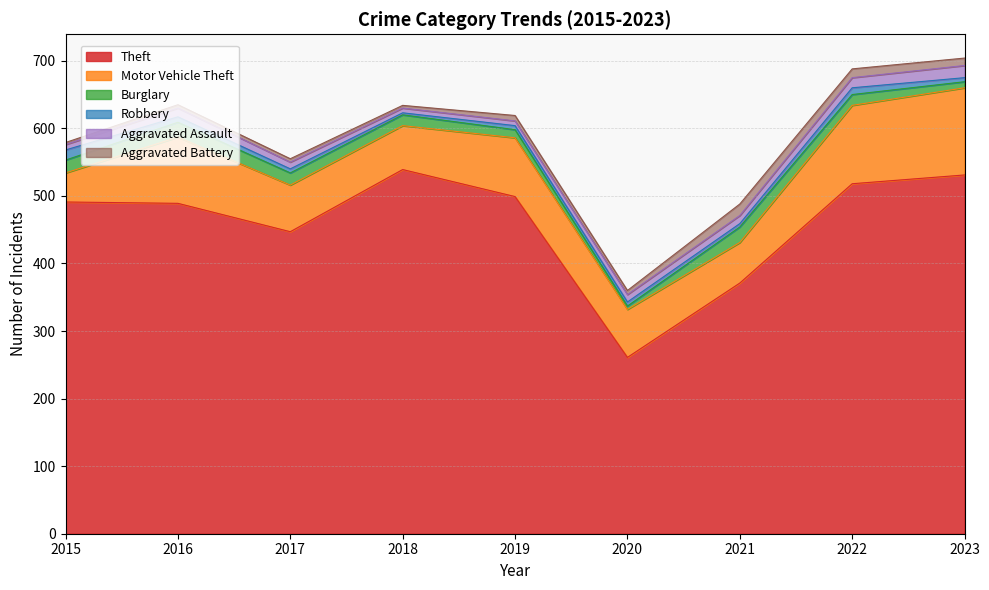

How many lines are shown in the chart?

6